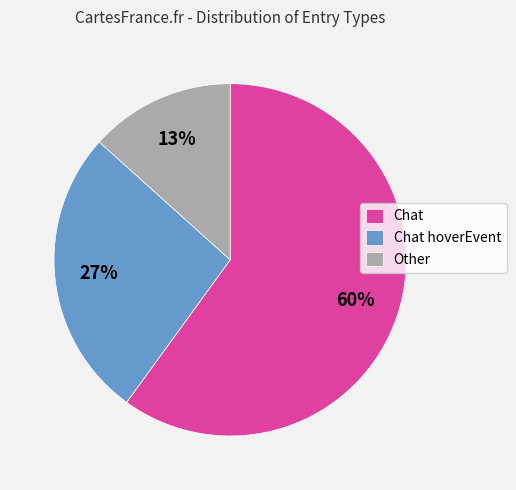

Does Chat represent more than half of the total?

Yes